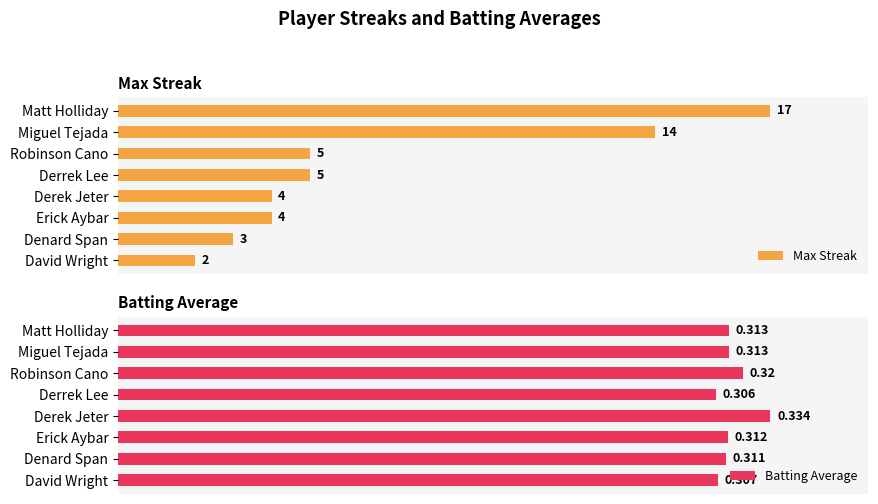

List the series in order of their peak value, highest first.

Max Streak, Batting Average